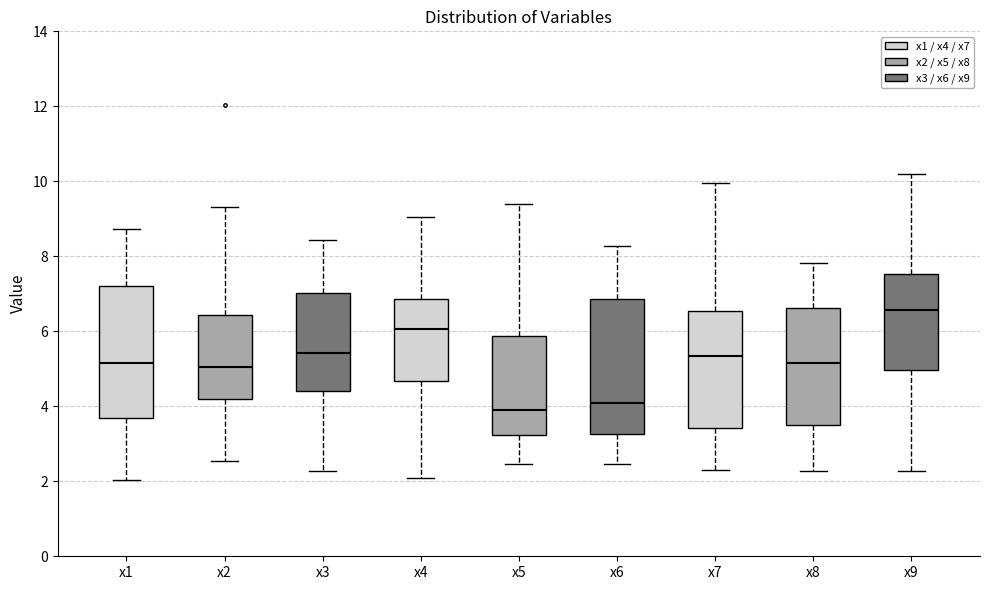

Reading left to right, read every box against the y-axis: the position of its median line, the range the box covers, and the ends of its whiskers. The values are not printed on the chart, so give them approximately, as read against the axis.

x1: median 5.2, box 3.6 to 7.2, whiskers 2.0 to 8.8
x2: median 5.0, box 4.2 to 6.4, whiskers 2.6 to 9.4
x3: median 5.4, box 4.4 to 7.0, whiskers 2.2 to 8.4
x4: median 6.0, box 4.6 to 6.8, whiskers 2.0 to 9.0
x5: median 4.0, box 3.2 to 5.8, whiskers 2.4 to 9.4
x6: median 4.0, box 3.2 to 6.8, whiskers 2.4 to 8.2
x7: median 5.4, box 3.4 to 6.6, whiskers 2.4 to 10.0
x8: median 5.2, box 3.4 to 6.6, whiskers 2.2 to 7.8
x9: median 6.6, box 5.0 to 7.6, whiskers 2.2 to 10.2